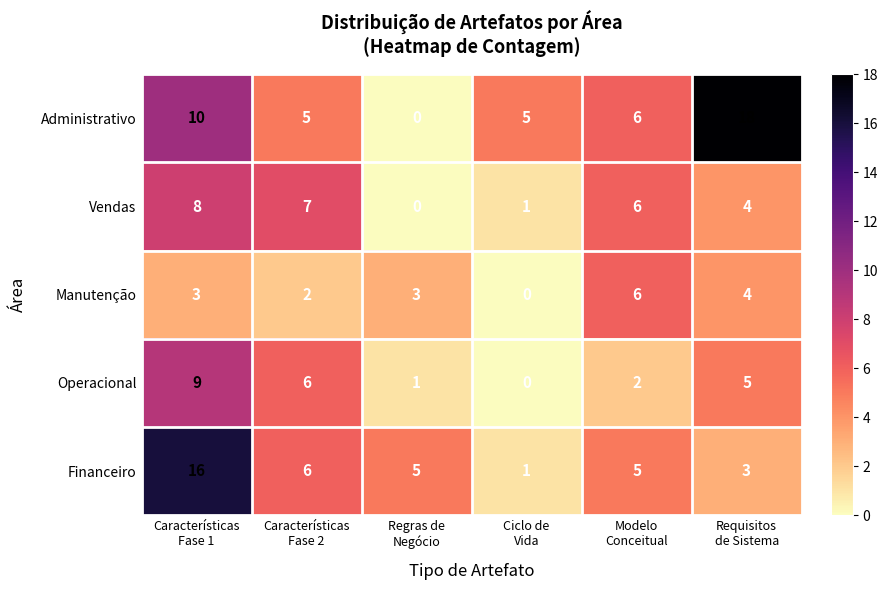

Which series has the largest total across all categories?

Administrativo